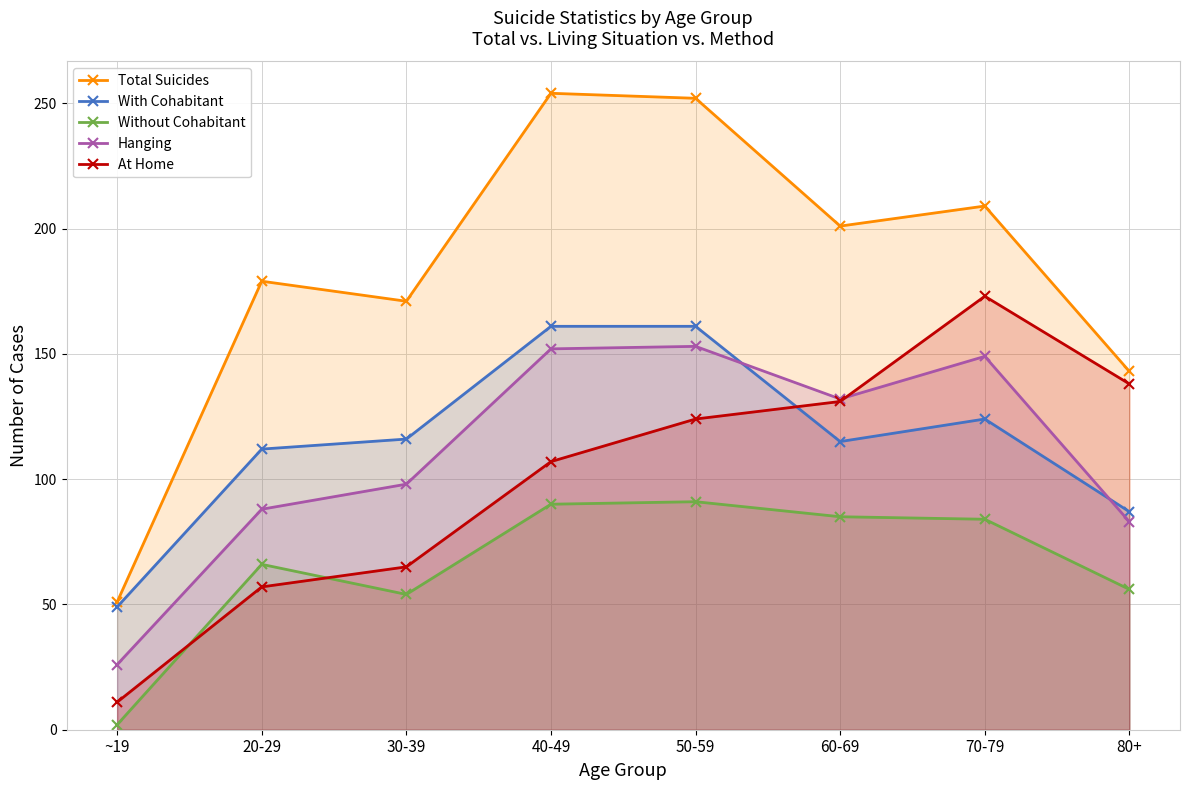

Which series has the largest total across all categories?

Total Suicides